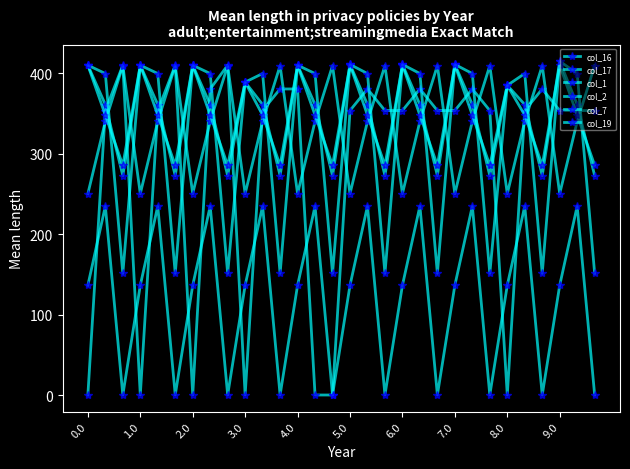

How many series are shown in this chart?

6